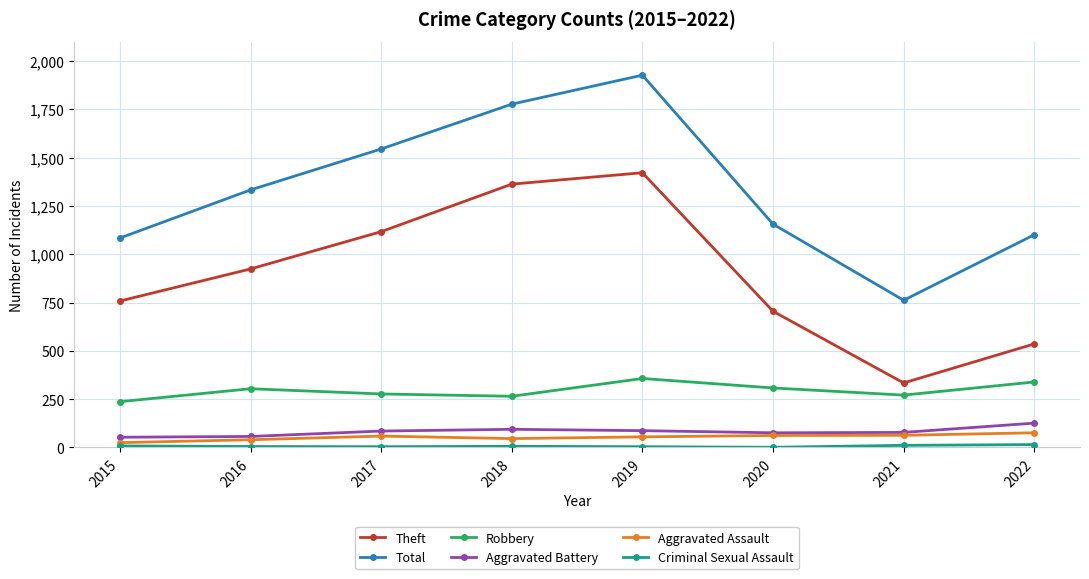

Which series changed the most between 2018 and 2022?

Theft